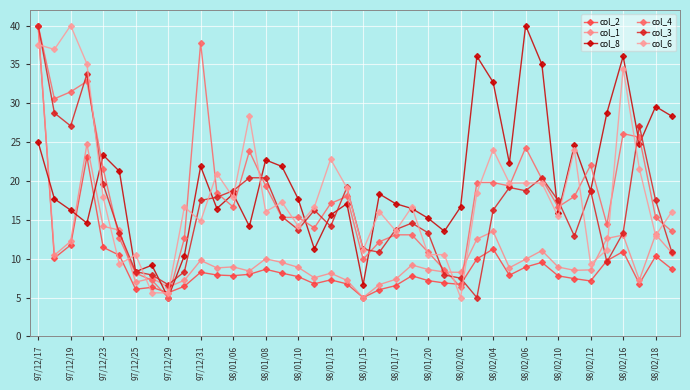

How many categories are shown in the chart?

40